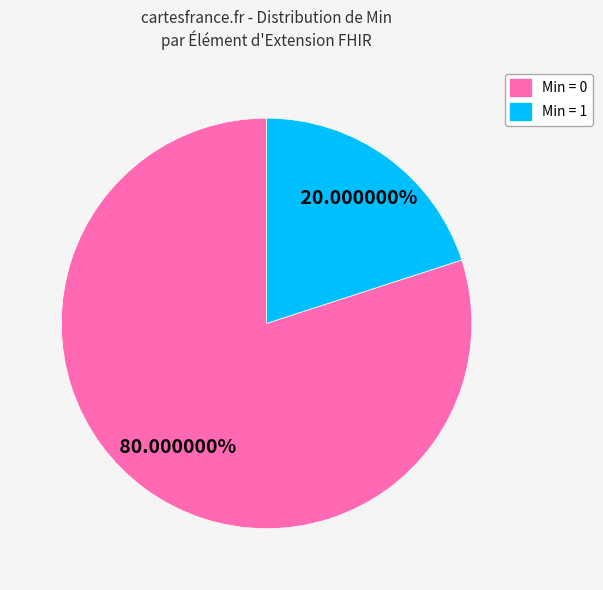

Does any single category account for the majority?

Yes